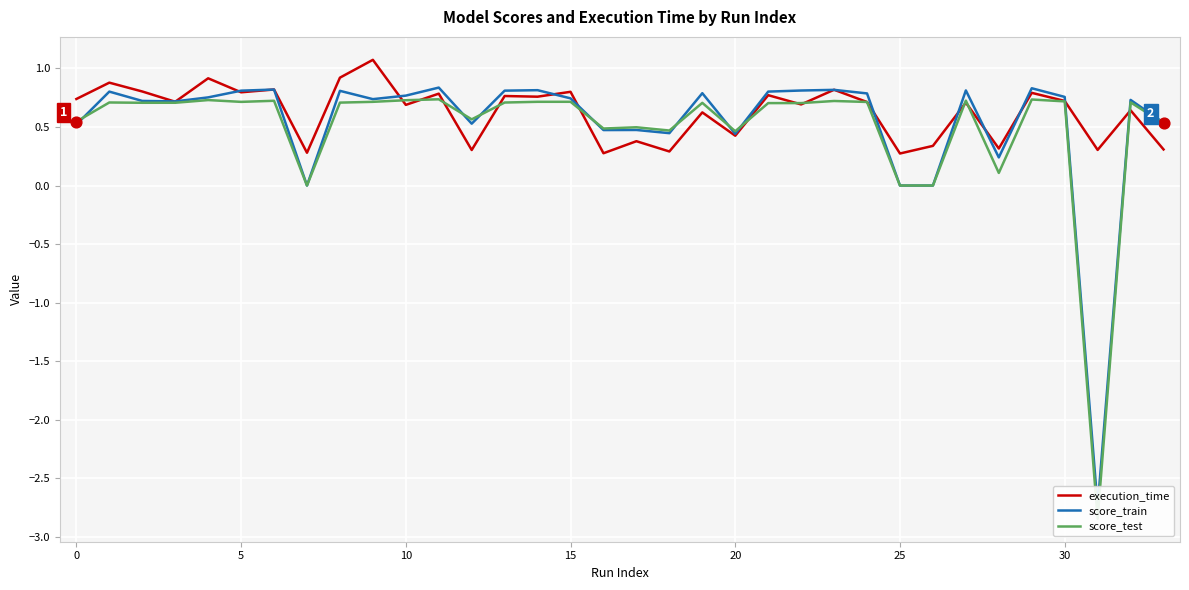

Which series has the largest total across all categories?

execution_time